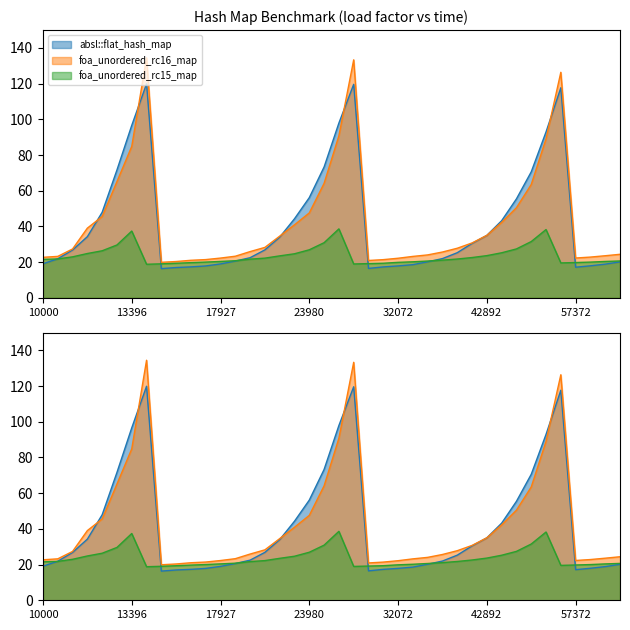

Is it true that foa_unordered_rc16_map equals 14.6 at 19753?

False